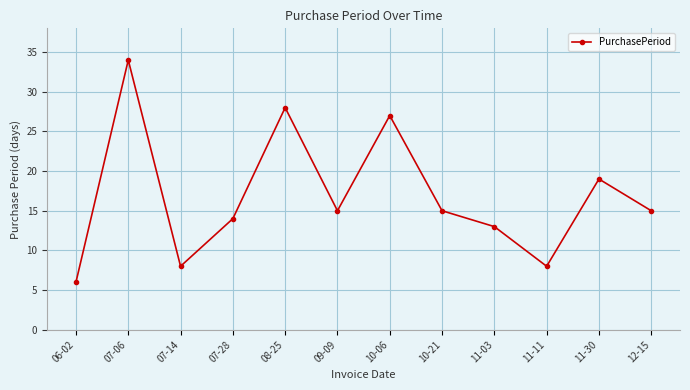

How many lines are shown in the chart?

1